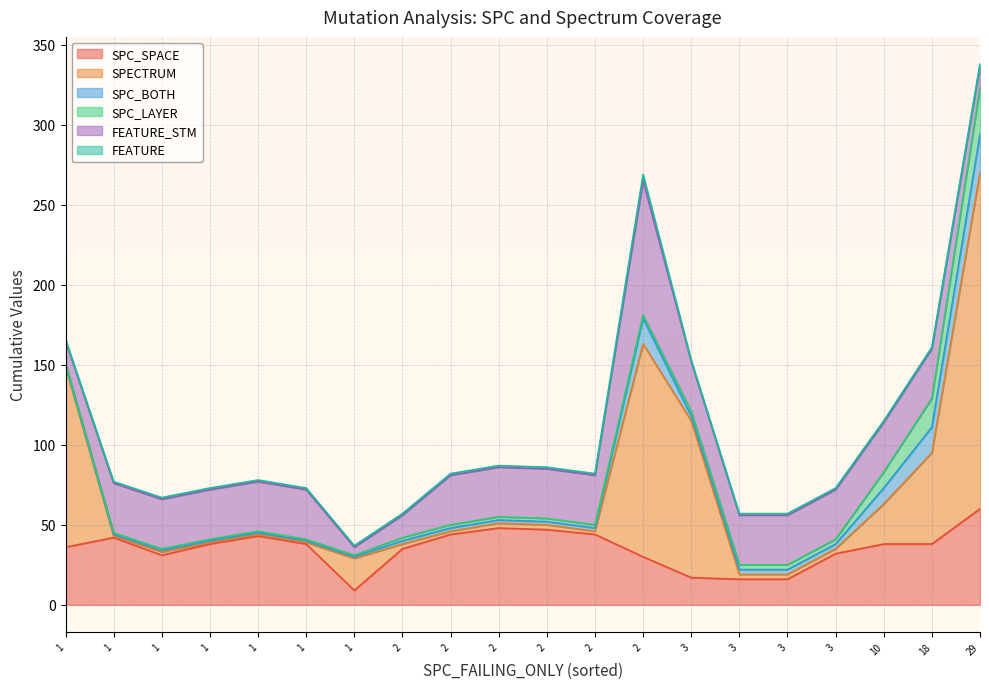

At which category is the sum across all series the highest?

29